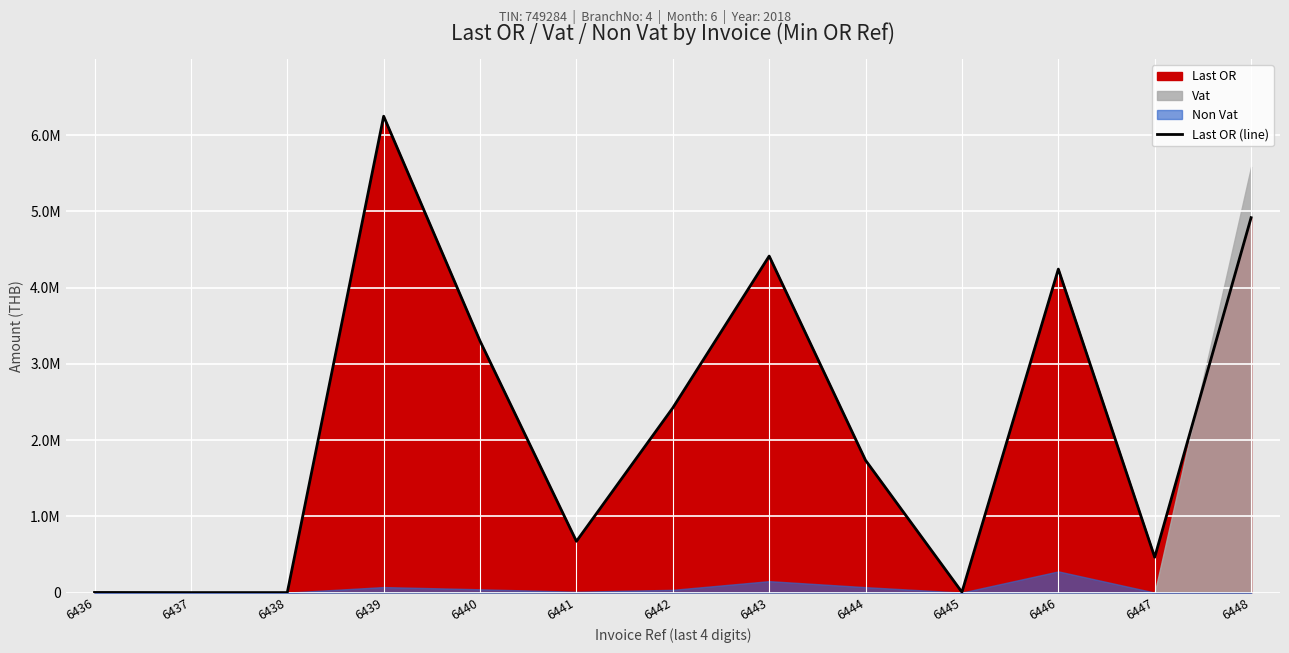

Which has a higher value, 6444 or 6441?

6444